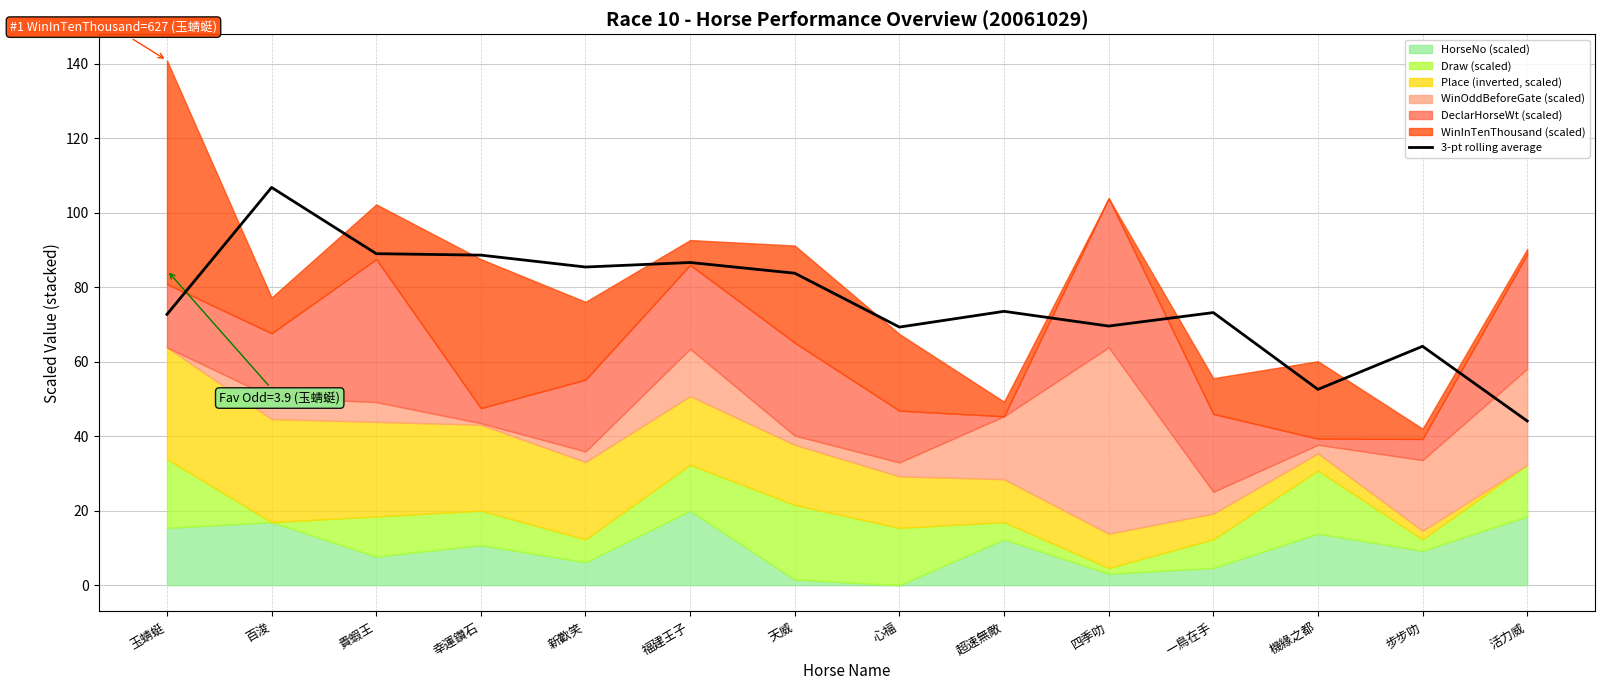

True or false: the data shows 42.5 at 超速無敵.

False